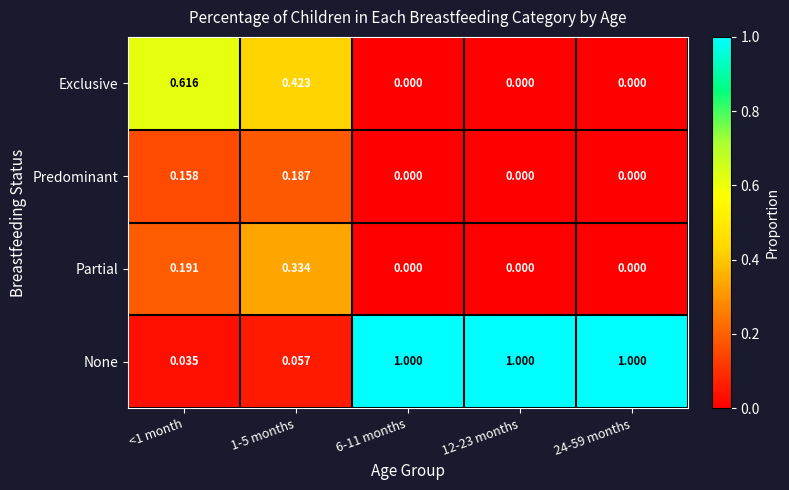

Which series has the widest spread of values?

None